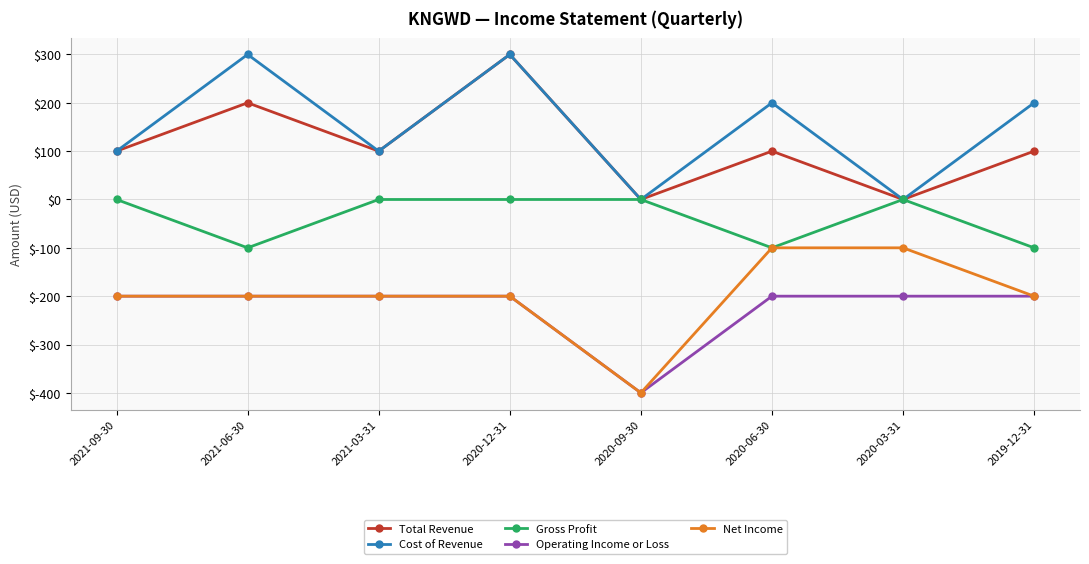

At which category is the sum across all series the highest?

2020-12-31